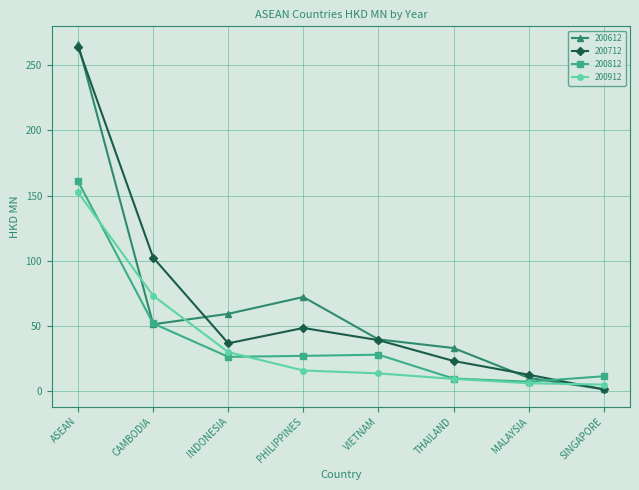

At how many categories does at least one series exceed 55?

4